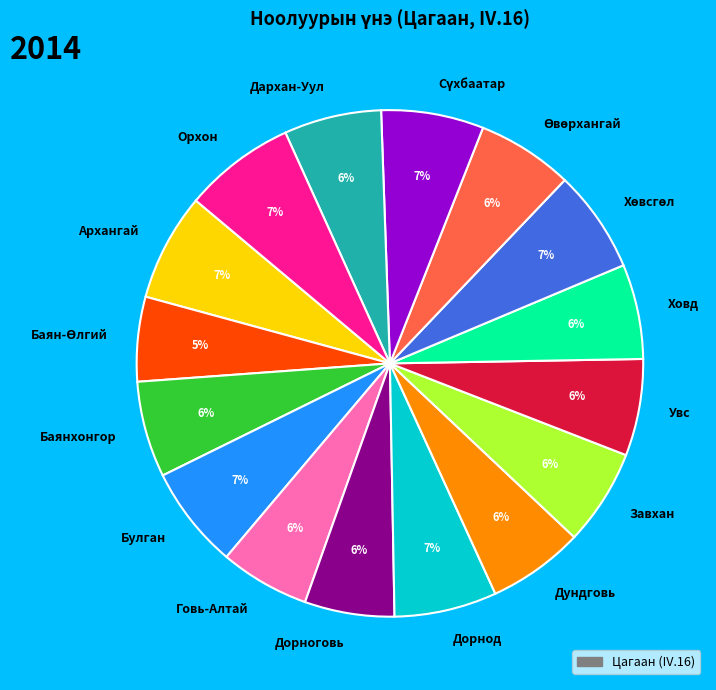

What is the ratio of the value at Орхон to the value at Ховд?

1.2